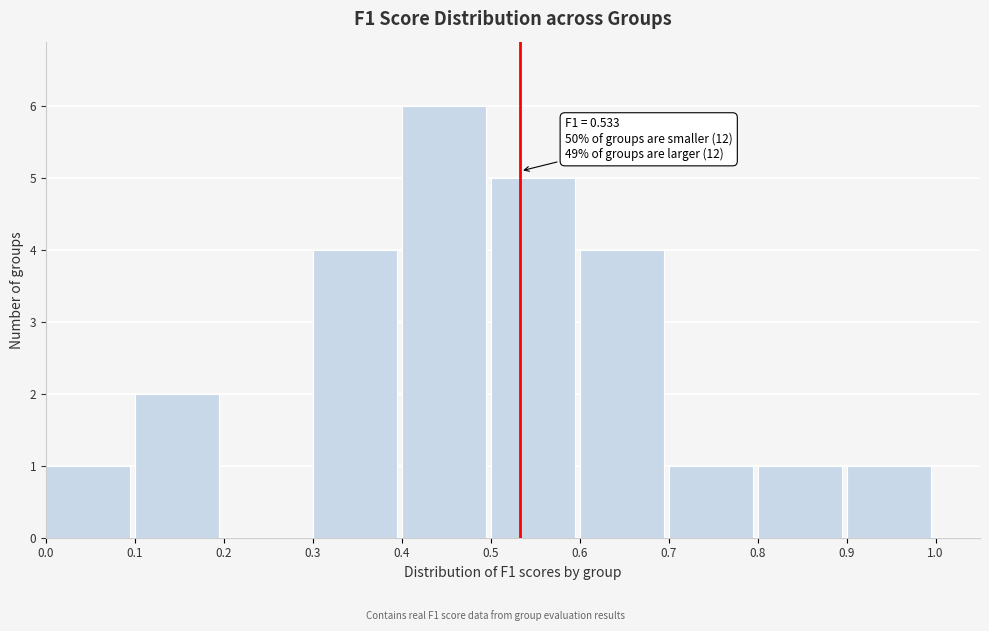

Which range on the x-axis has the tallest bar?

0.4 to 0.5